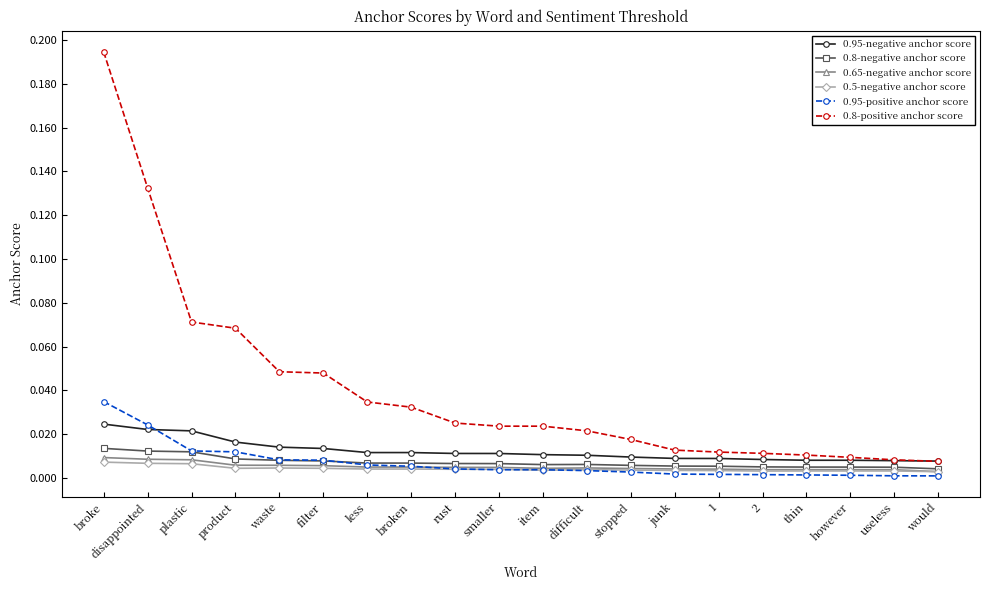

True or false: 0.95-negative anchor score and 0.8-negative anchor score intersect in this chart.

False